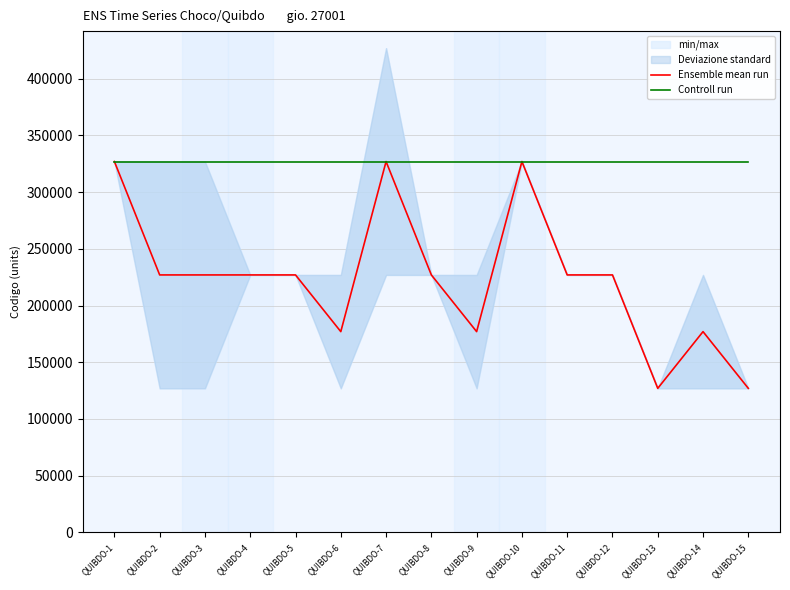

Read the Controll run value at QUIBDO-3.

327001.0